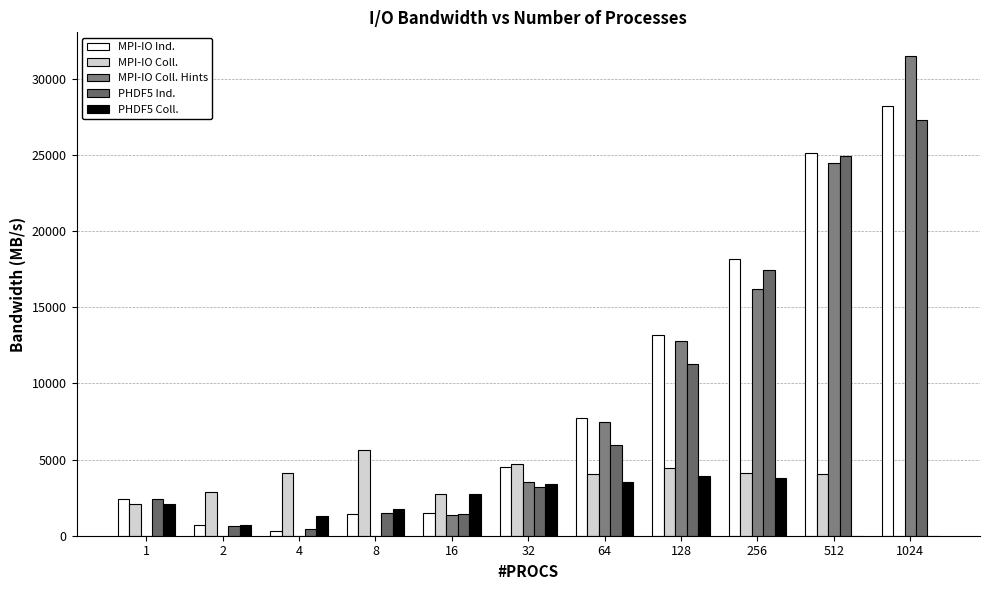

Rank the series at 64 from highest to lowest value.

MPI-IO Ind., MPI-IO Coll. Hints, PHDF5 Ind., MPI-IO Coll., PHDF5 Coll.